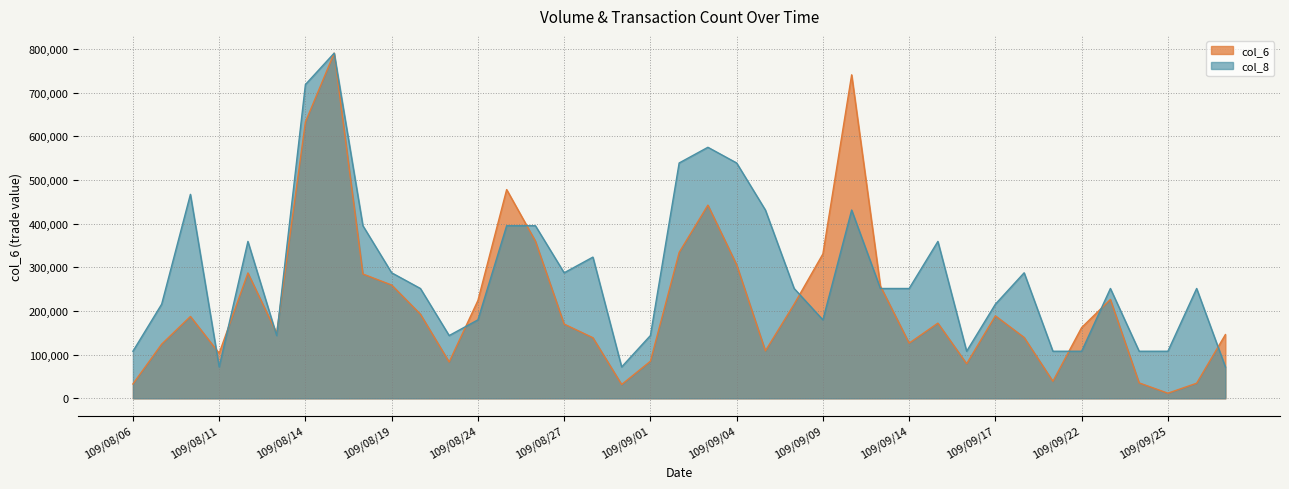

What position from the right is 109/09/29?

1